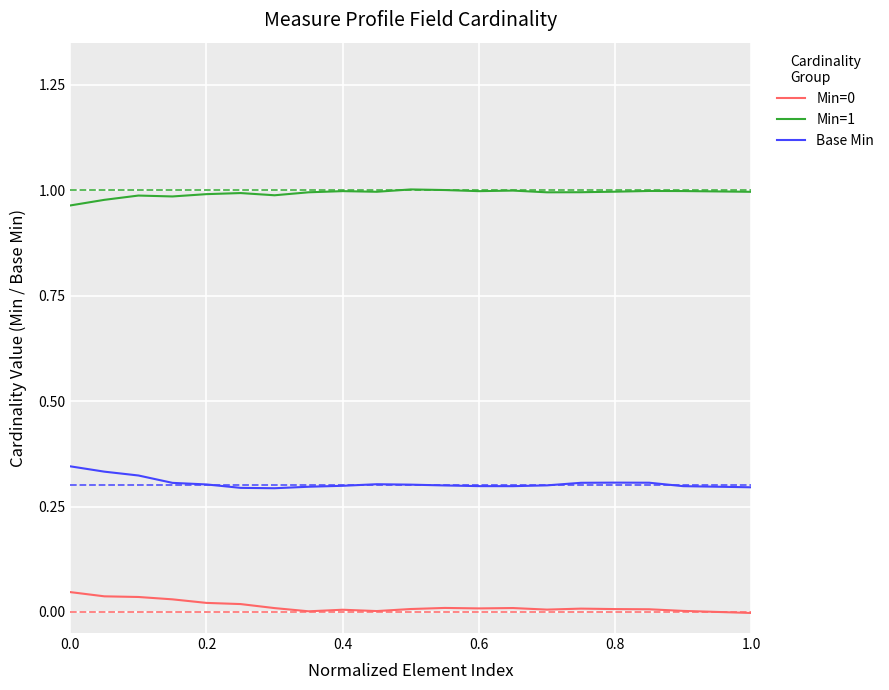

Which series has the largest total across all categories?

Min=1